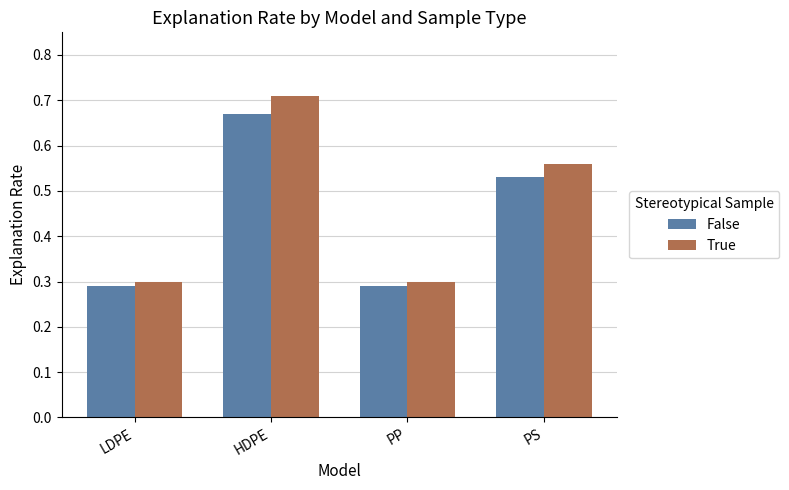

What is the label of the 3rd bar from the left?

PP